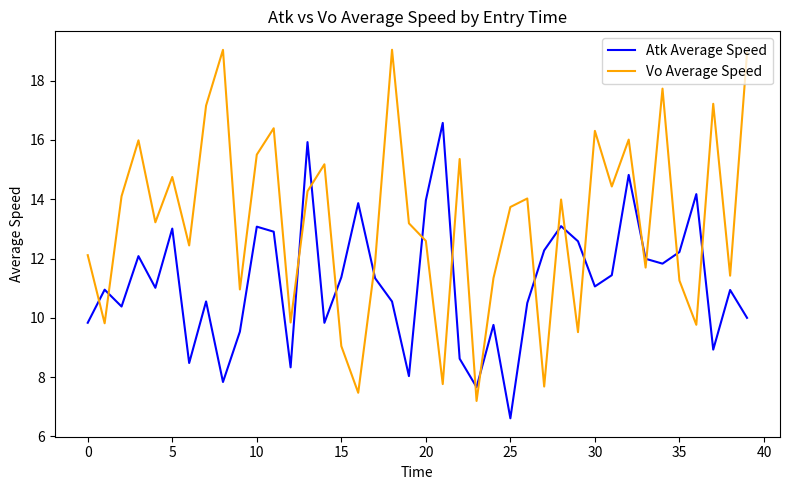

True or false: Atk Average Speed and Vo Average Speed intersect in this chart.

True